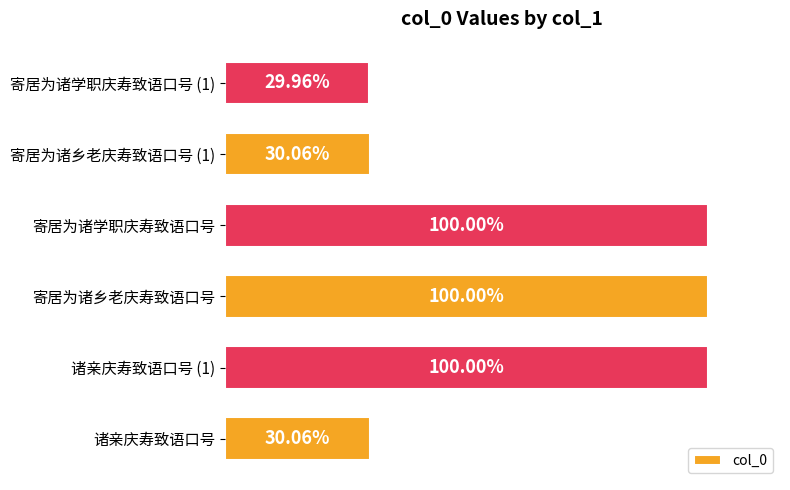

Are the bars horizontal?

Yes